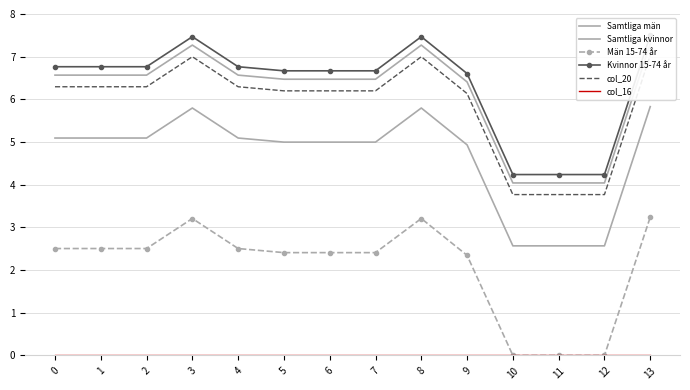

How many data points does each series have?

14